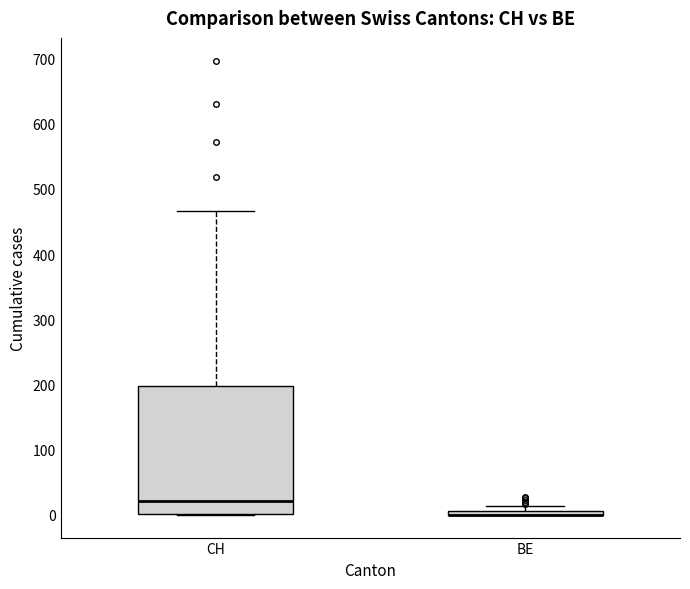

Which box is the tallest, from its lower edge to its upper edge?

CH